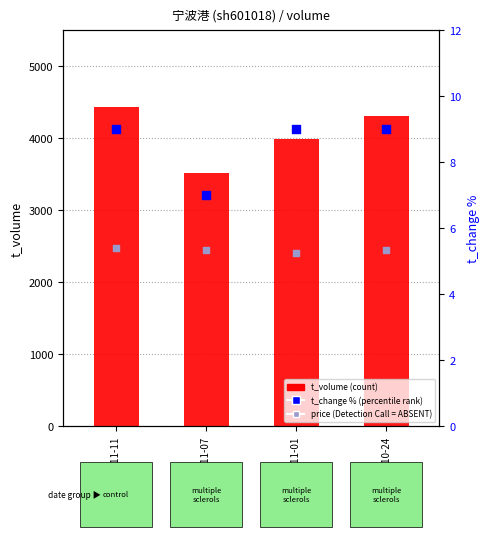

At how many categories does at least one series exceed 4246?

2